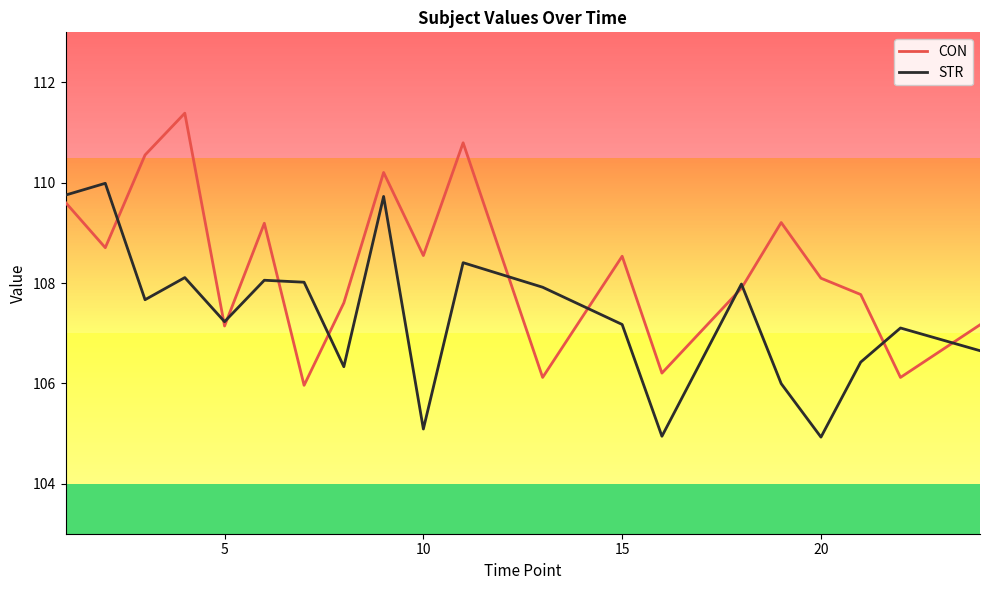

What are all the series names shown in the legend?

CON, STR